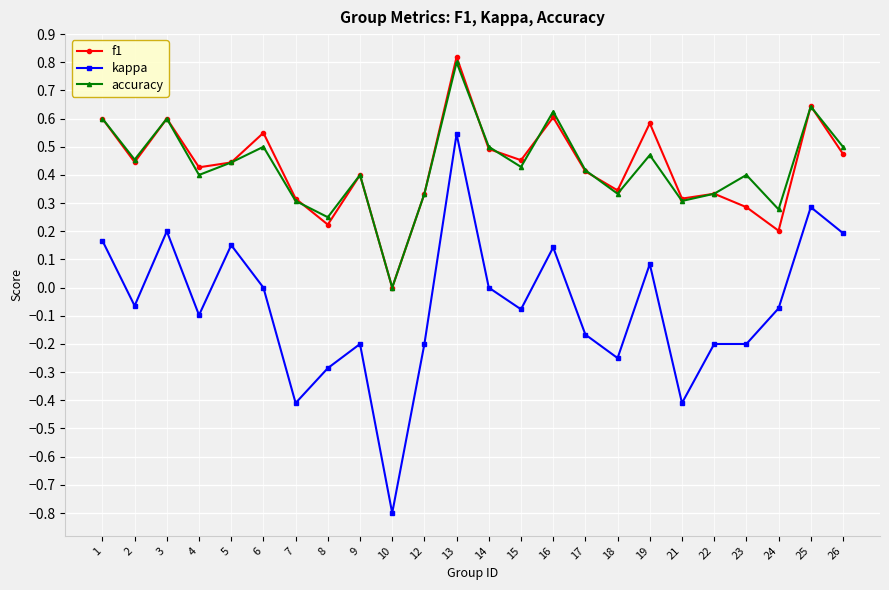

True or false: f1 and kappa cross at least once.

False